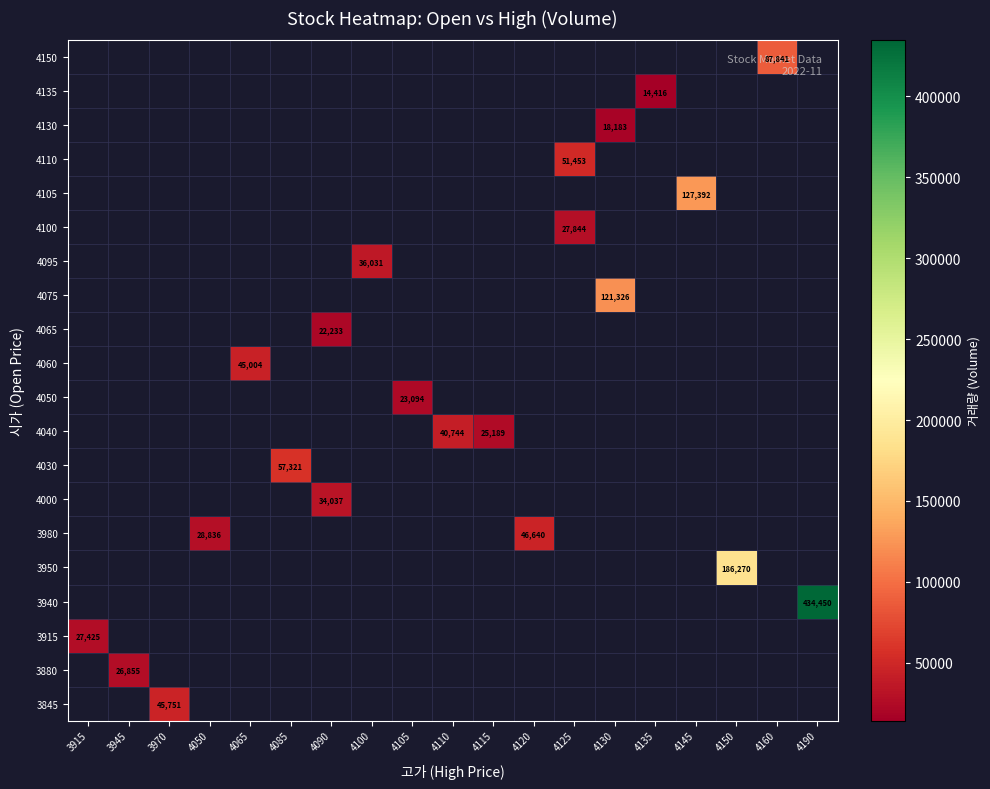

At which category does the chart reach its minimum across all series?

4135